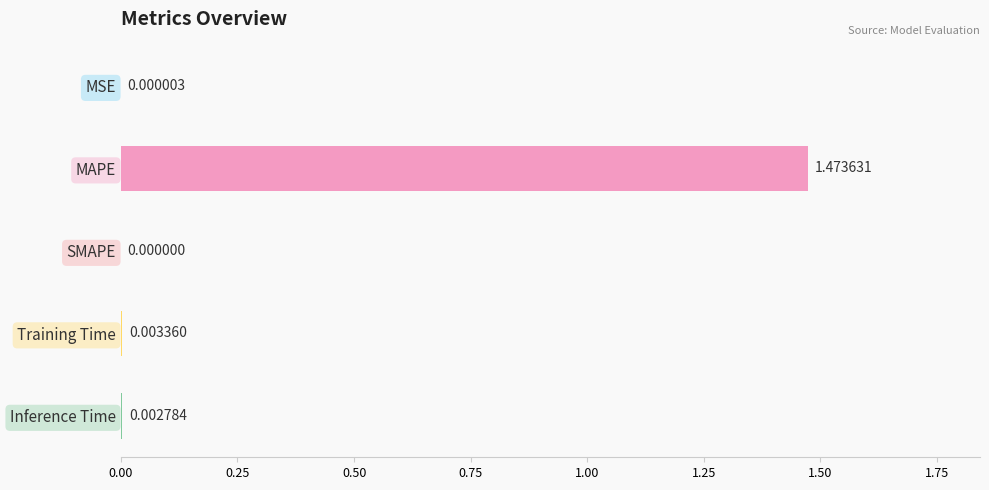

Between Training Time and SMAPE, which is larger?

Training Time